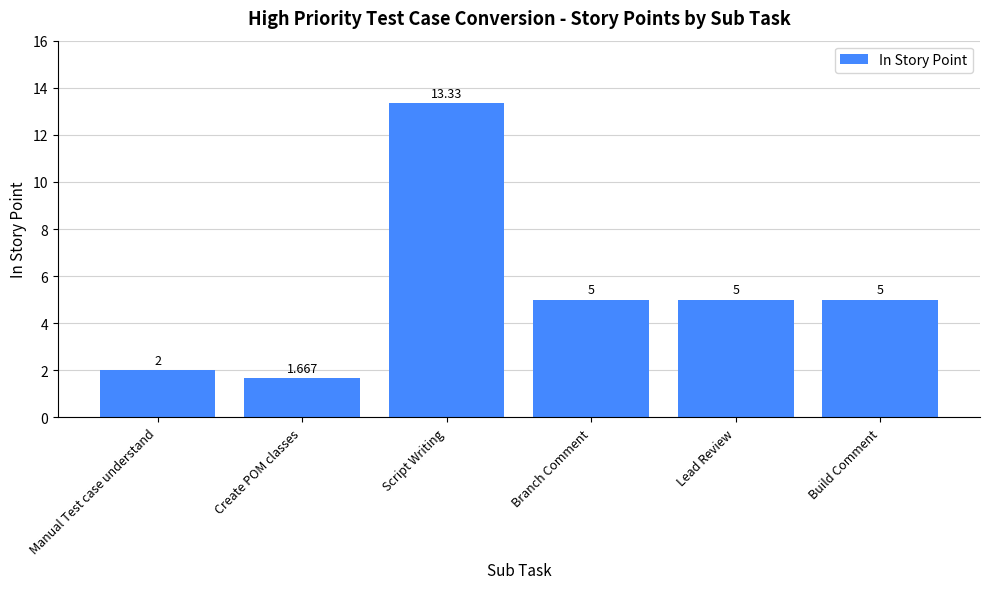

Which category has the lowest value across all series?

Create POM classes